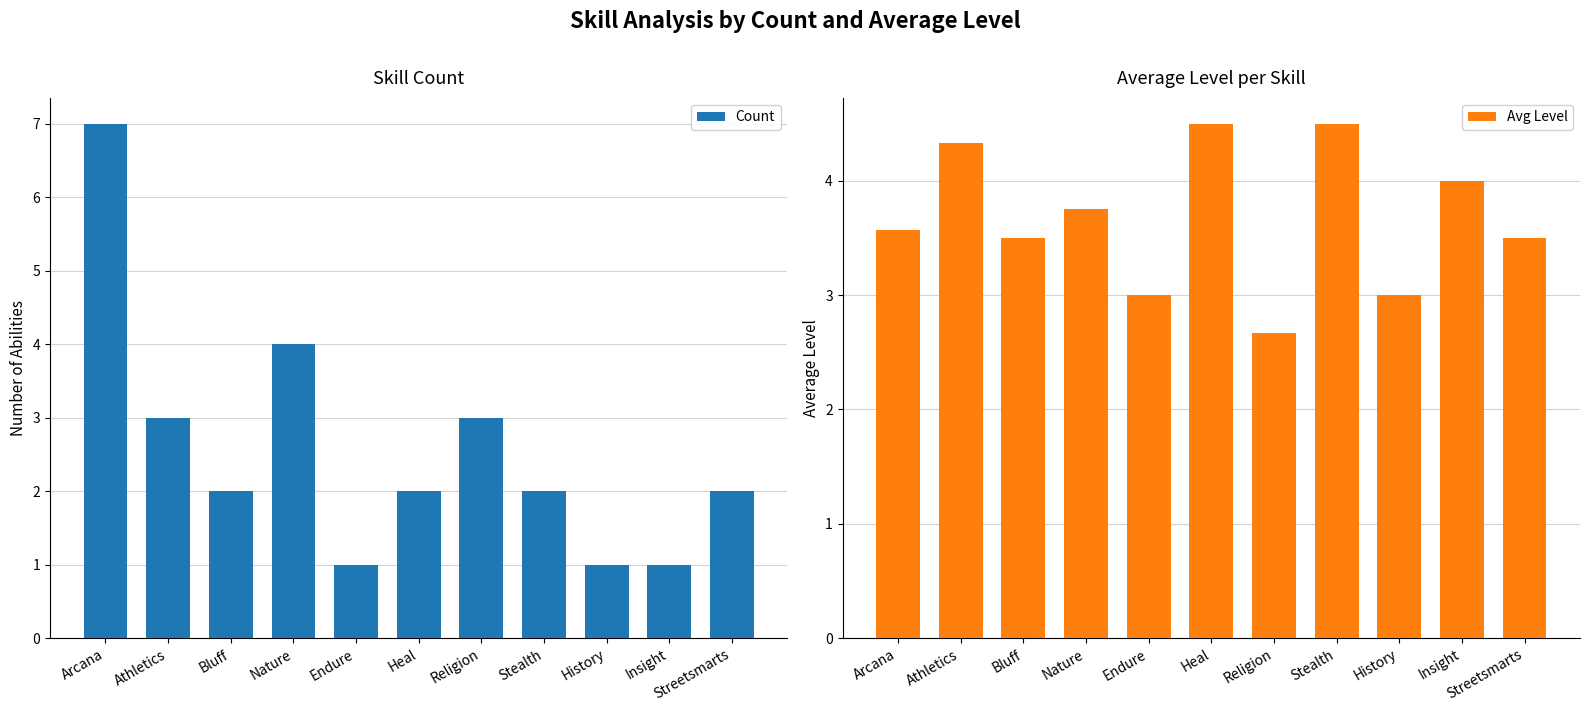

Which has a higher value, Bluff or Nature?

Nature